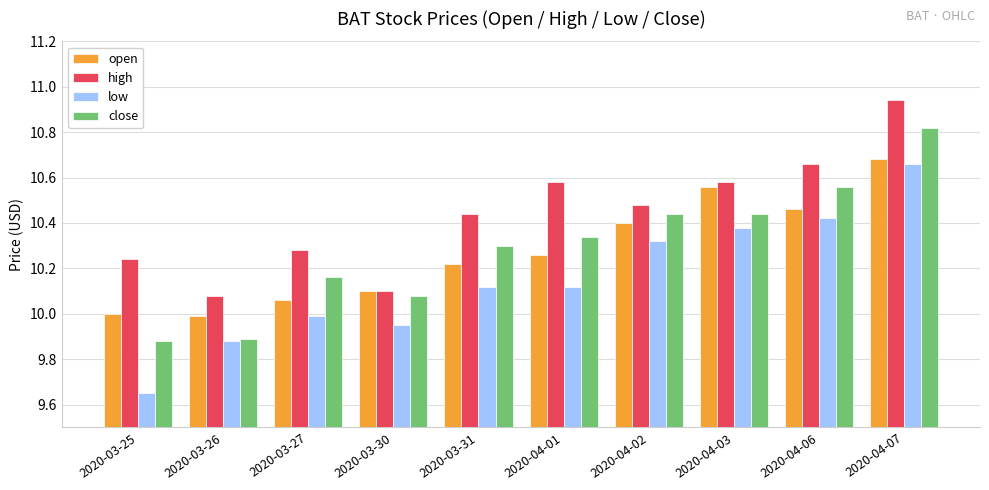

At how many categories does at least one series exceed 9?

10